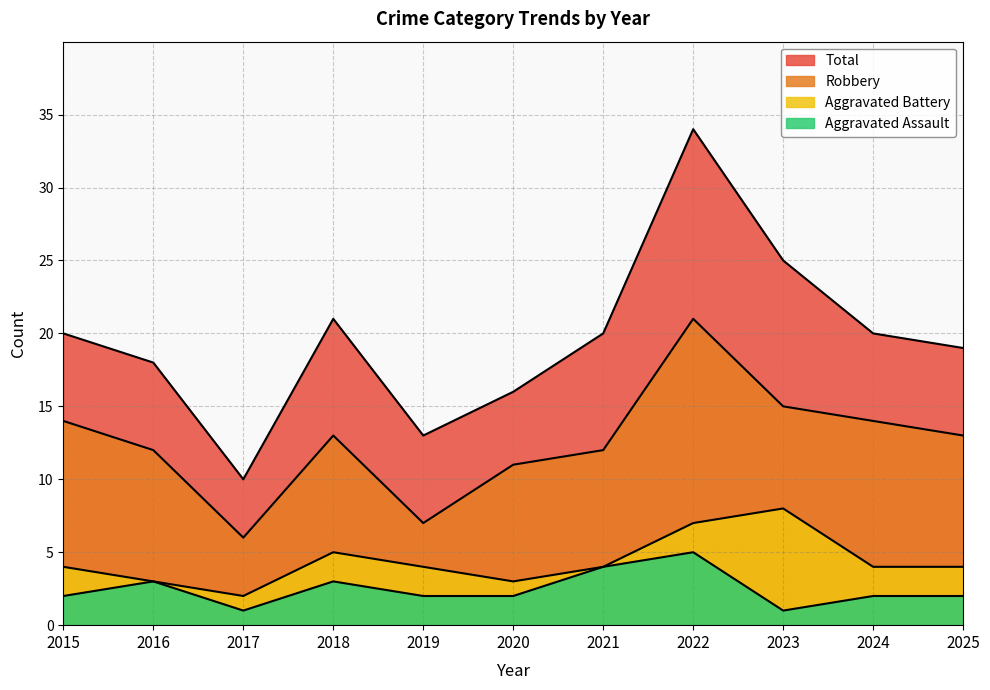

Which category has the highest value in the Robbery series?

2022